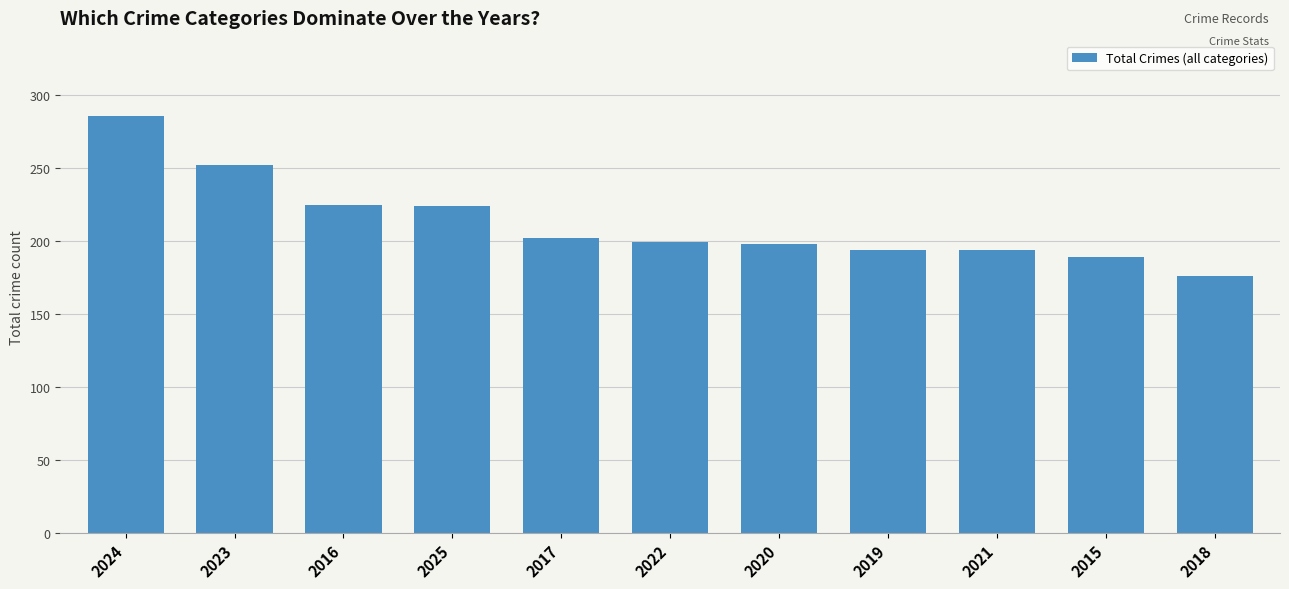

What position from the left is 2015?

10